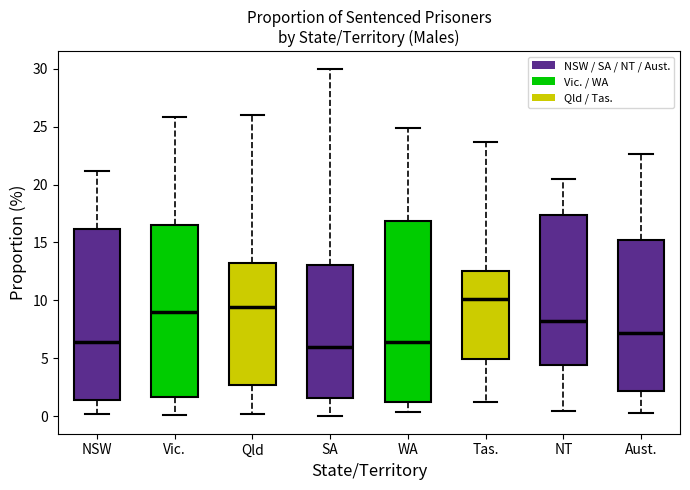

Reading left to right, read every box against the y-axis: the position of its median line, the range the box covers, and the ends of its whiskers. The values are not printed on the chart, so give them approximately, as read against the axis.

NSW: median 6.5, box 1.5 to 16.0, whiskers 0.0 to 21.0
Vic.: median 9.0, box 1.5 to 16.5, whiskers 0.0 to 26.0
Qld: median 9.5, box 2.5 to 13.5, whiskers 0.0 to 26.0
SA: median 6.0, box 1.5 to 13.0, whiskers 0.0 to 30.0
WA: median 6.5, box 1.0 to 17.0, whiskers 0.5 to 25.0
Tas.: median 10.0, box 5.0 to 12.5, whiskers 1.0 to 23.5
NT: median 8.0, box 4.5 to 17.5, whiskers 0.5 to 20.5
Aust.: median 7.0, box 2.0 to 15.0, whiskers 0.5 to 22.5